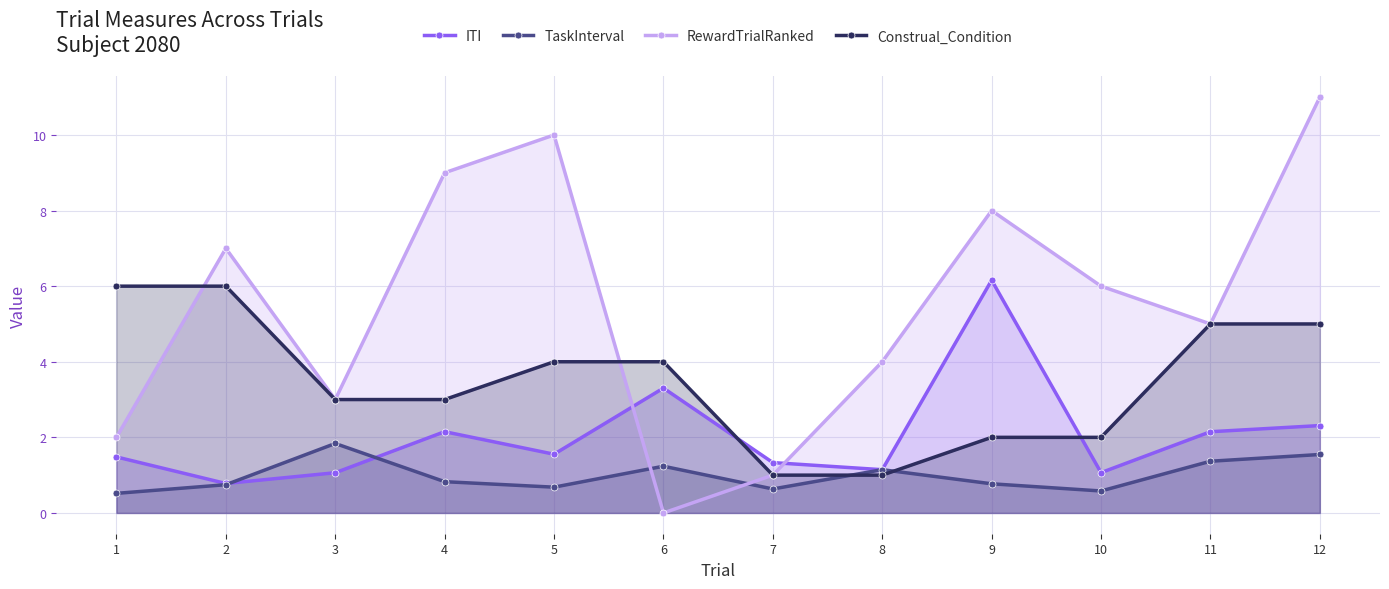

What is the difference between the maximum and minimum values in the TaskInterval series?

1.3